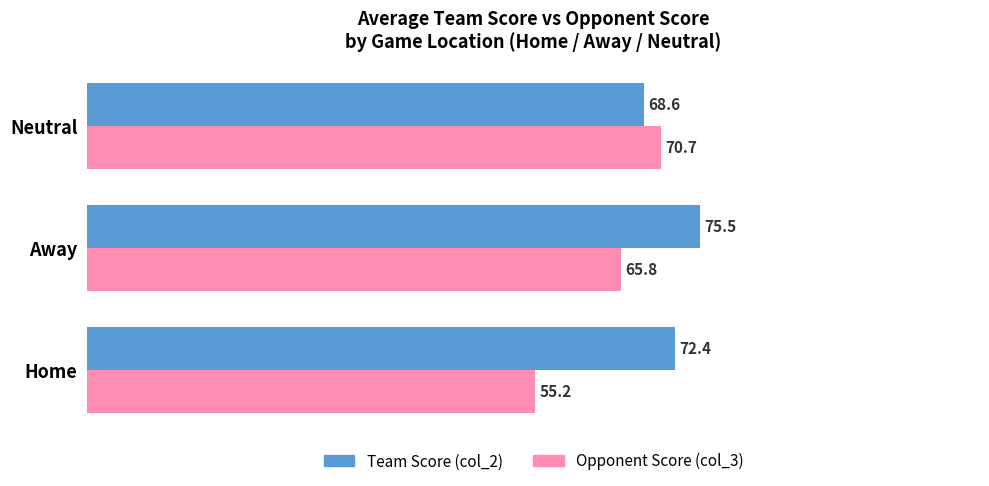

Between Away and Neutral, which series saw the biggest shift?

Team Score (col_2)